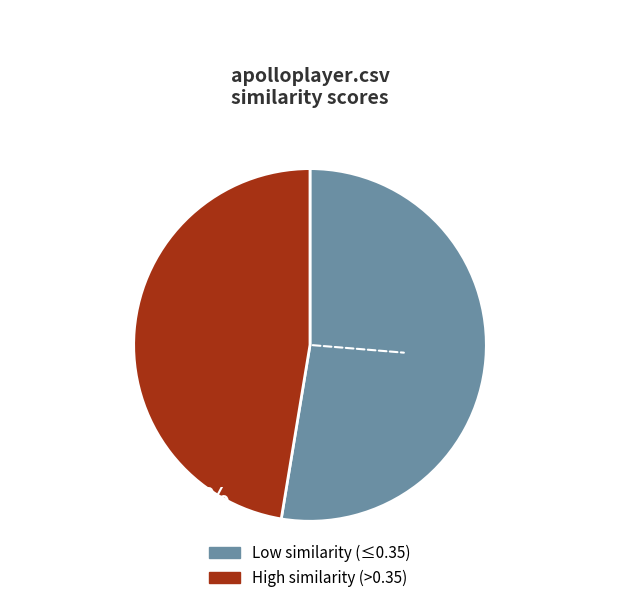

Is there a majority slice in this chart?

Yes